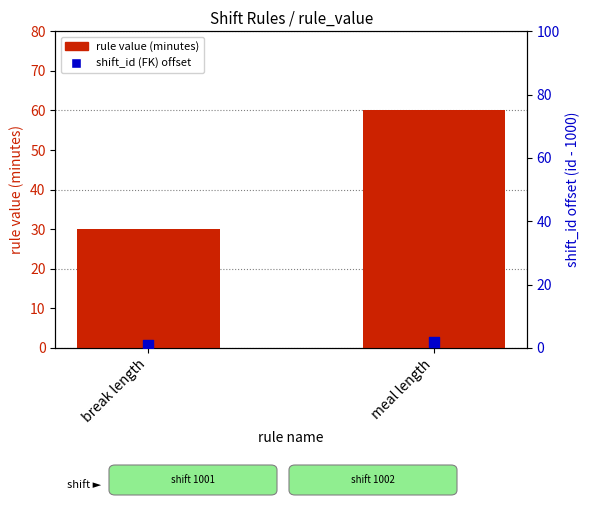

At which category is the sum across all series the highest?

meal length